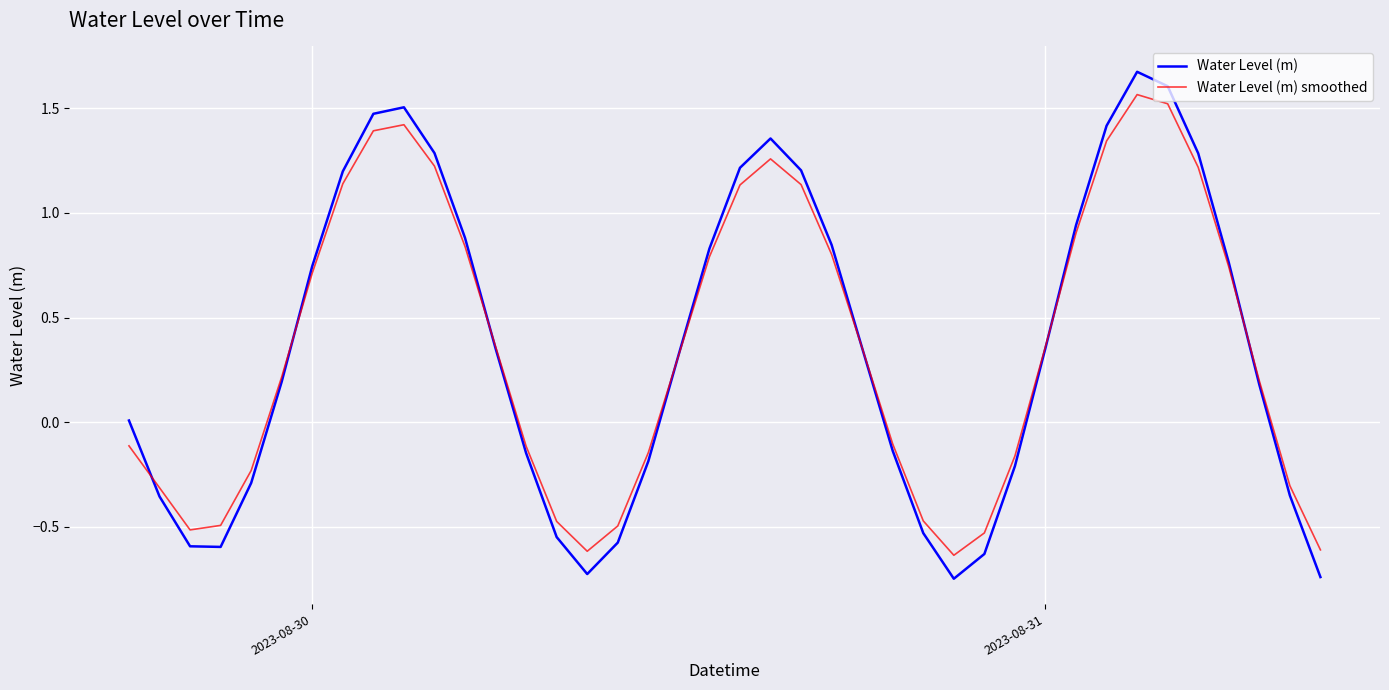

List the series in order of their peak value, lowest first.

Water Level (m) smoothed, Water Level (m)